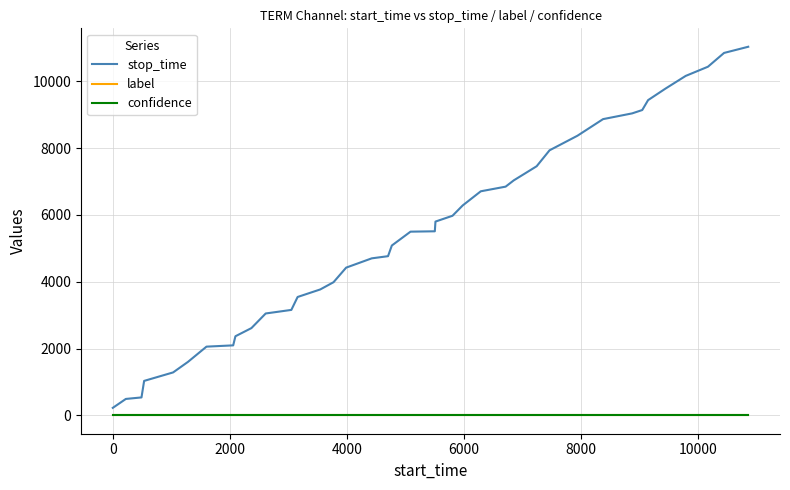

What is the maximum value for confidence?

0.6